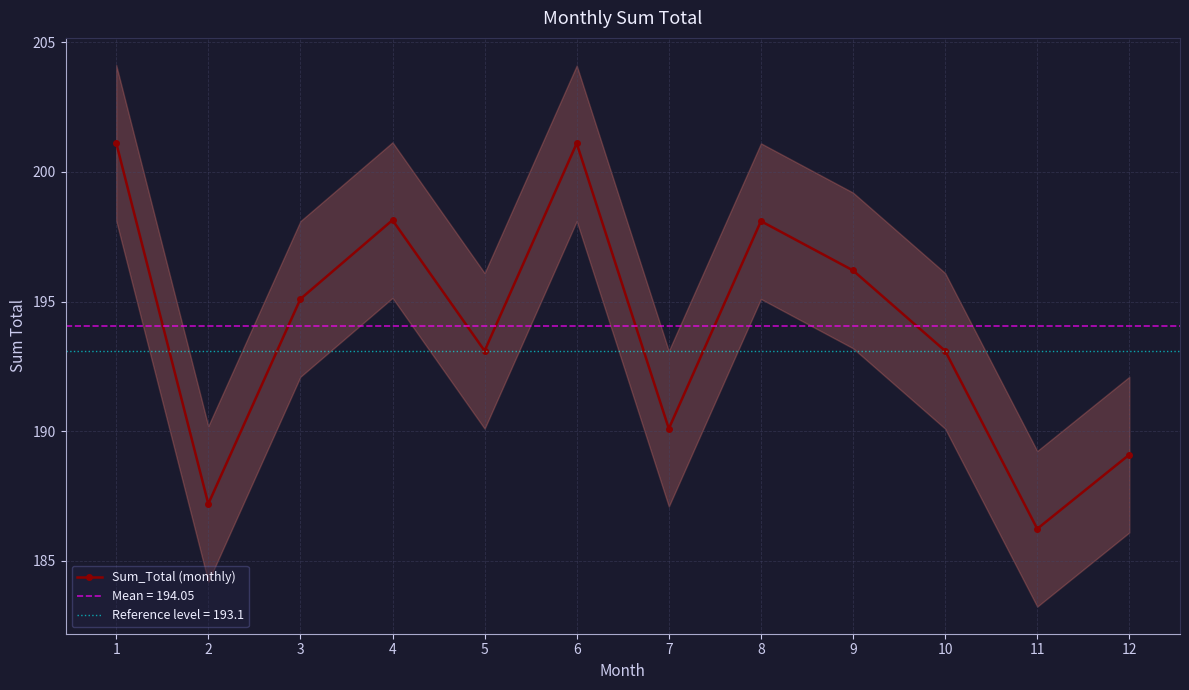

Reading left to right, list all the values displayed in this chart.

1=201.1	2=187.2	3=195.1	4=198.1	5=193.1	6=201.1	7=190.1	8=198.1	9=196.2	10=193.1	11=186.2	12=189.1